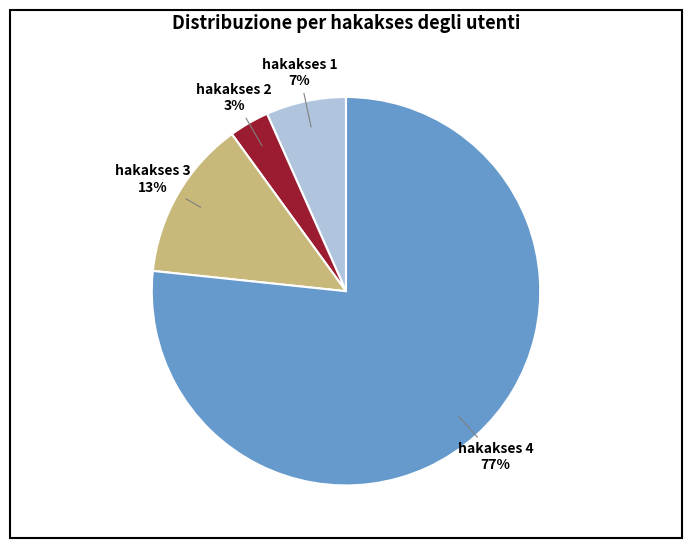

Count the number of slices in the pie.

4